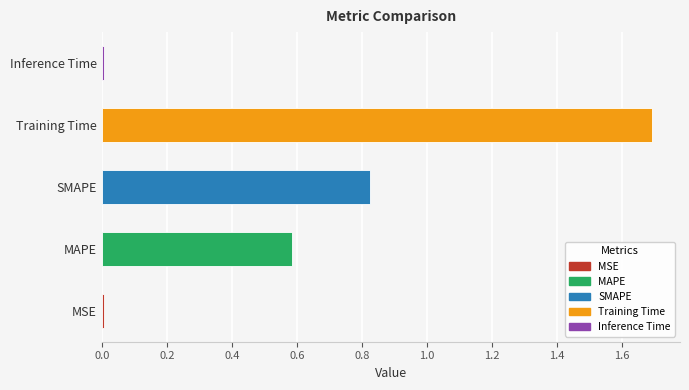

At which category does the chart reach its peak across all series?

Training Time